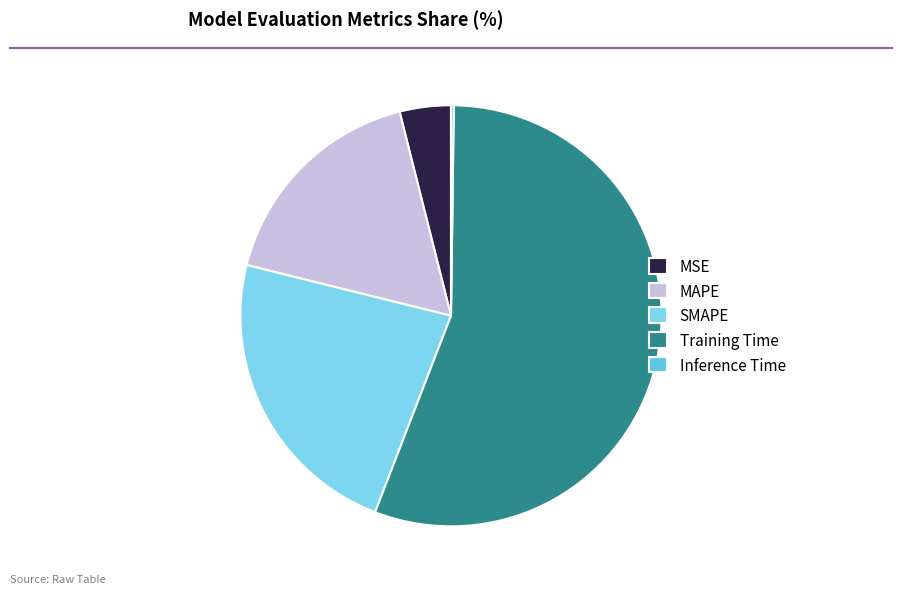

Does any single category account for the majority?

Yes